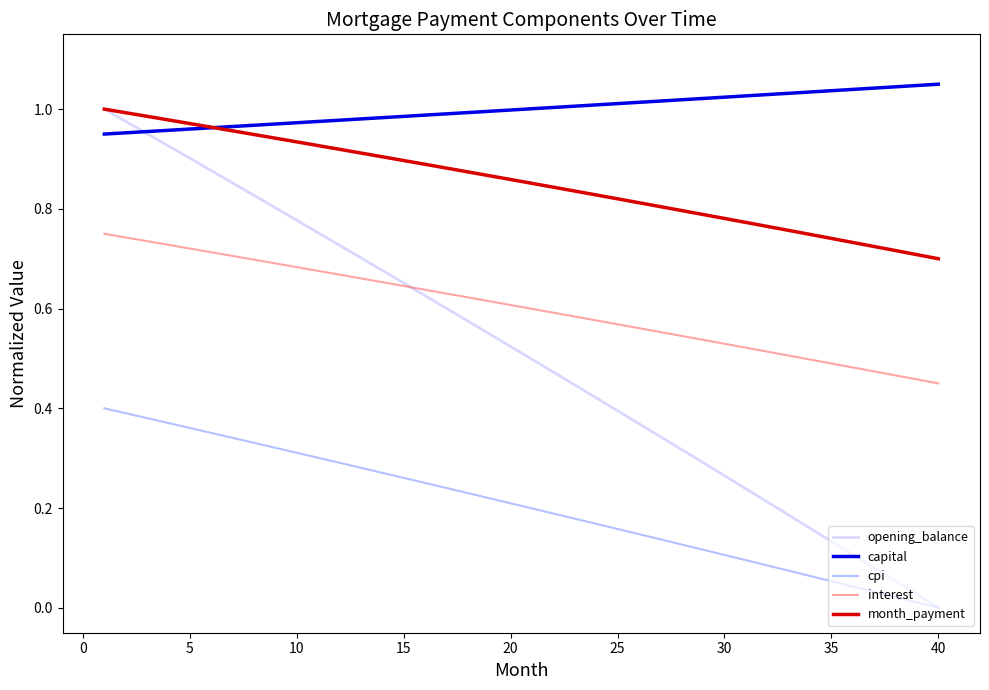

Is this an area chart (filled region under the line)?

No